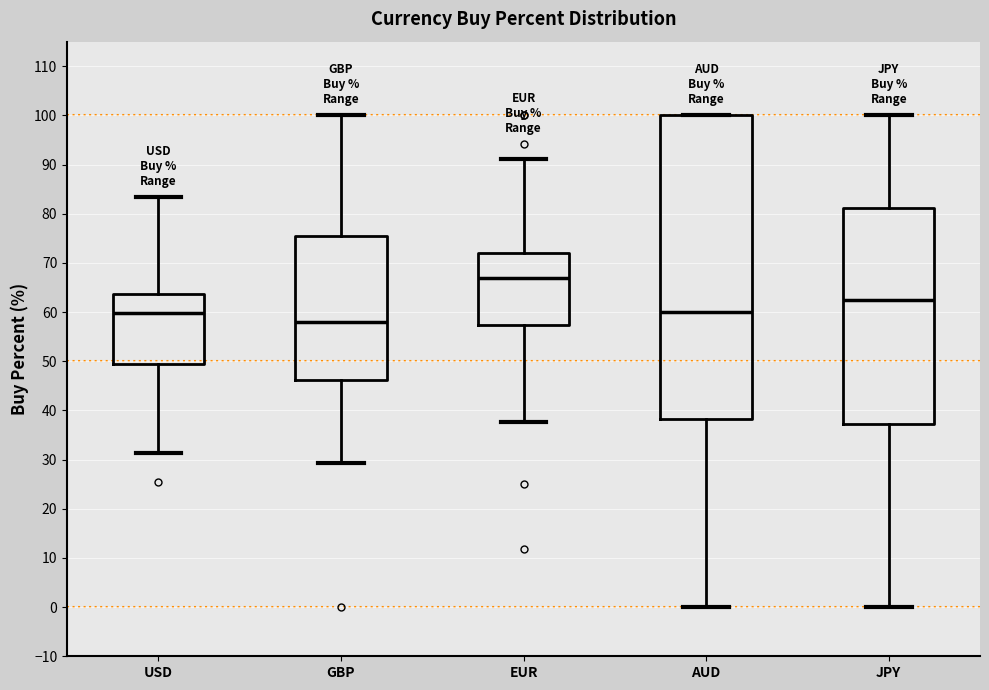

Comparing the boxes themselves (not the whiskers), which one is the tallest?

AUD